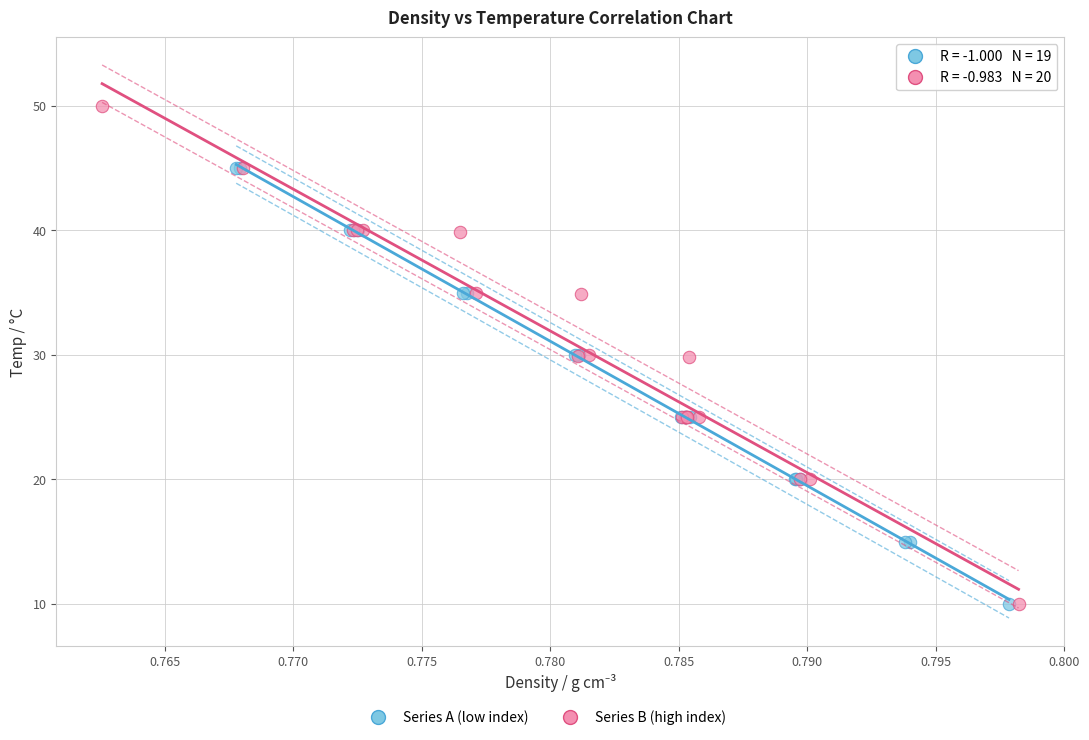

Which series contains the highest Y value?

Series B (high index)